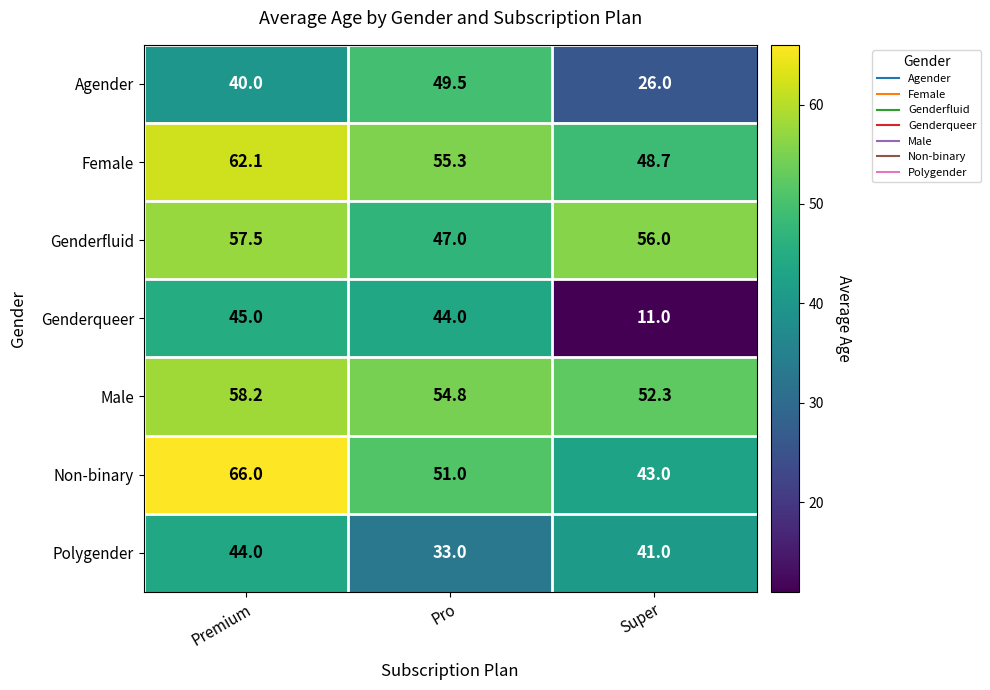

What is the difference between the second highest and minimum values in the Polygender series?

8.0